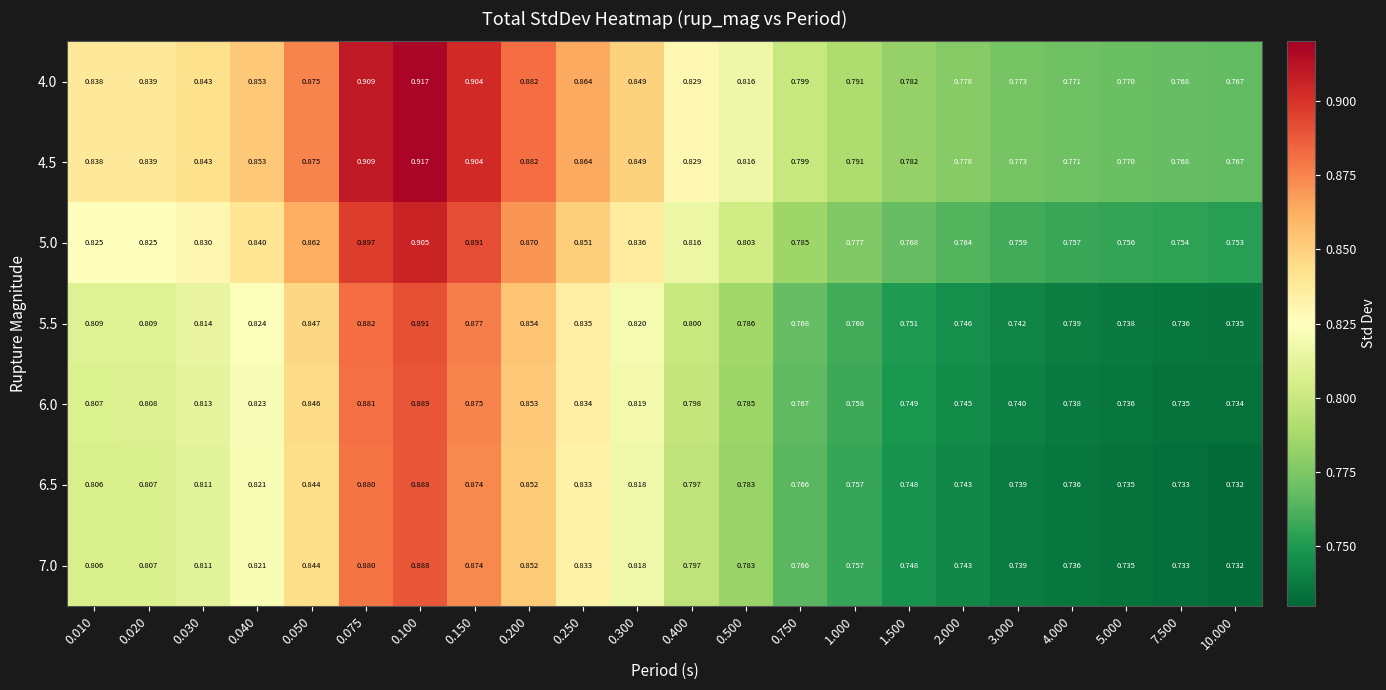

Is the value of 6.5 at 0.400 greater than the value of 4.5 at 0.010?

No